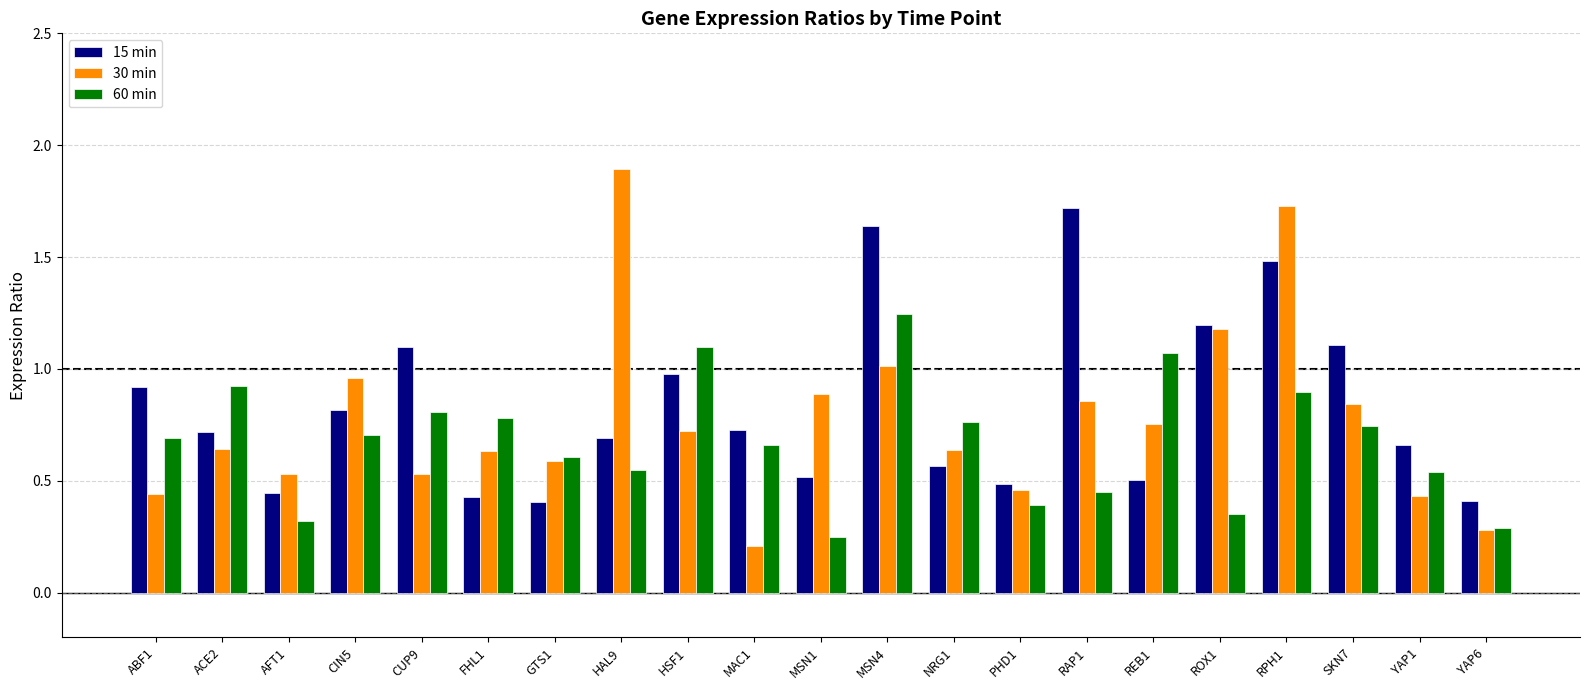

Which series has the largest total across all categories?

15 min